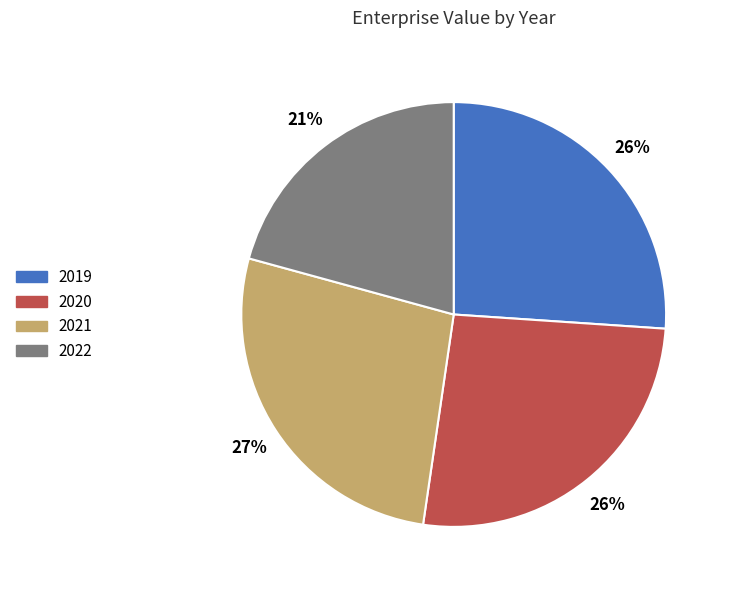

To the nearest percent, what is the difference between the 2019 and 2022 slice percentages?

5%